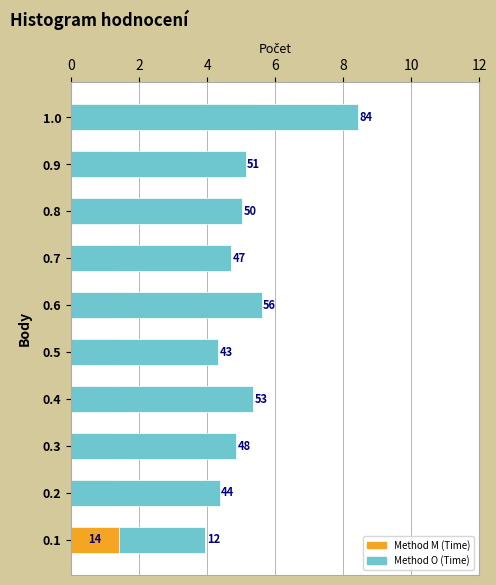

At how many categories does at least one series exceed 4?

9